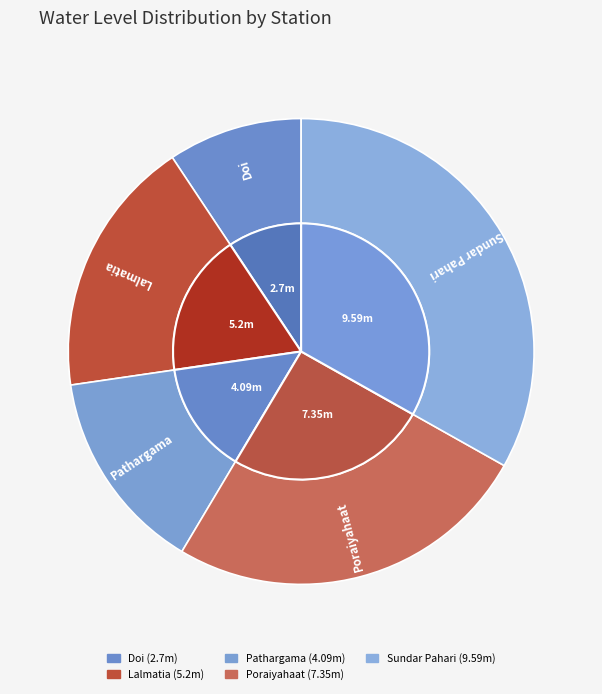

The Doi slice represents 9% of the pie. True or false?

True